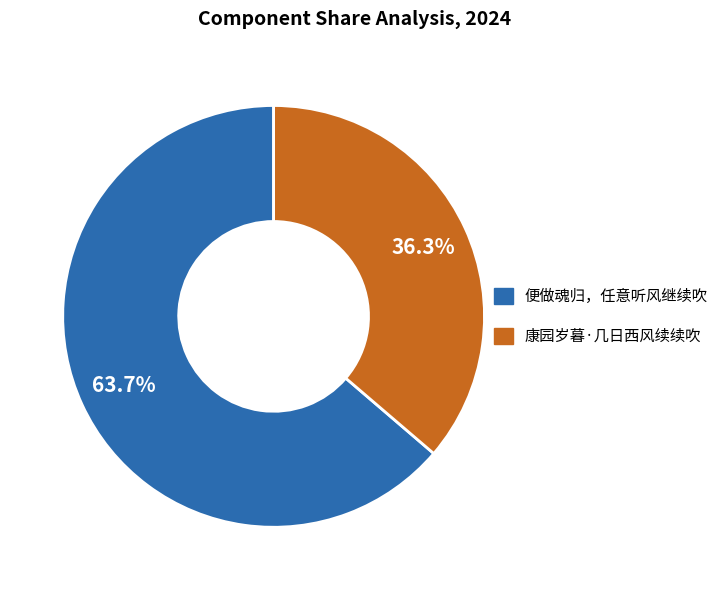

Which has a higher value, 便做魂归，任意听风继续吹 or 康园岁暮·几日西风续续吹?

便做魂归，任意听风继续吹